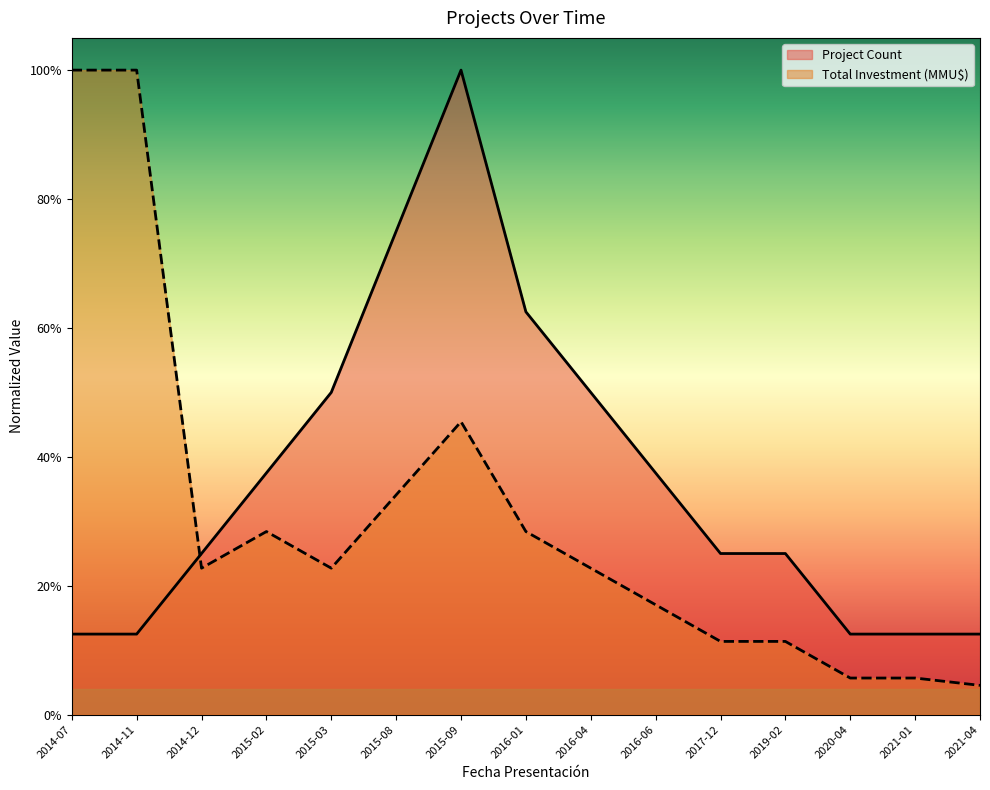

What is the average value of the Project Count series?

0.4